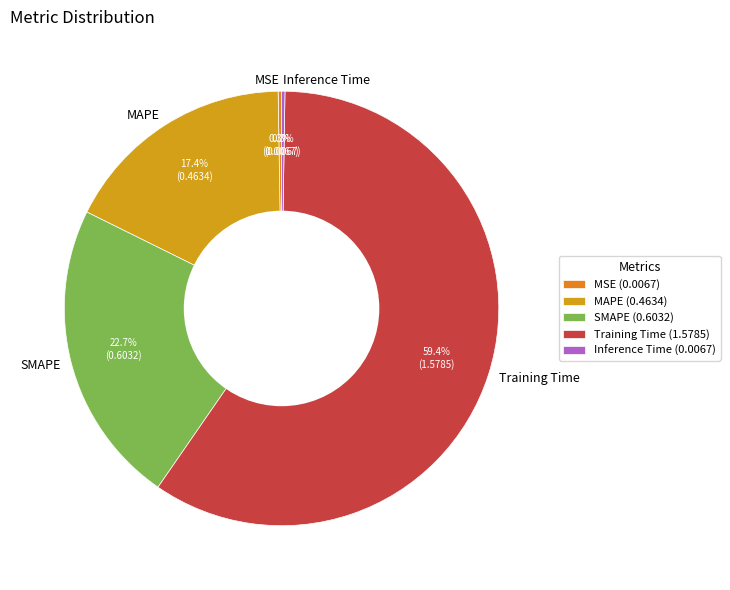

What portion of the pie excludes MAPE?

82.6%